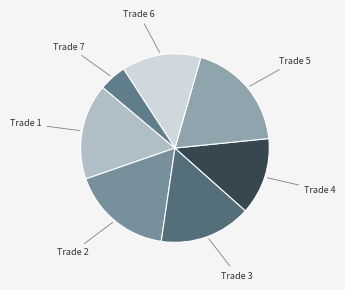

Is it true that Trade 3 is 16% of the pie?

True